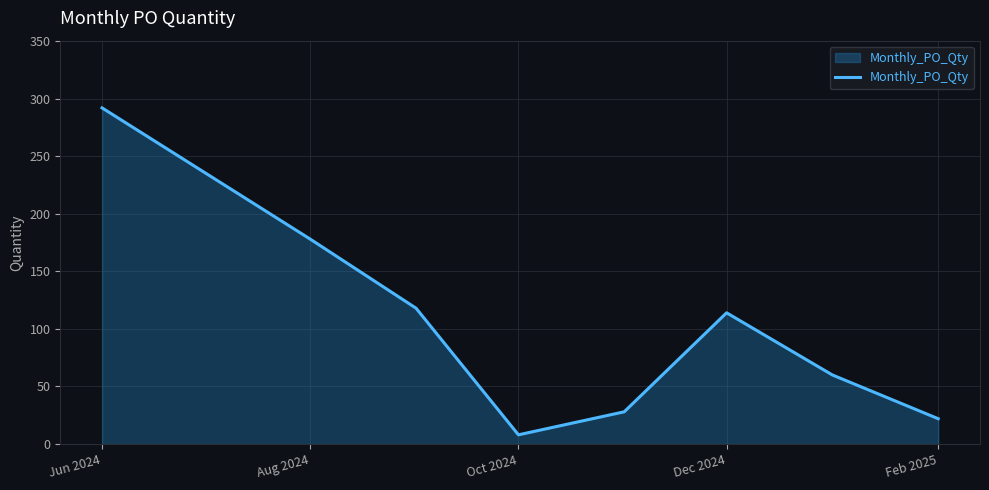

What is the difference between the second highest and minimum values?

170